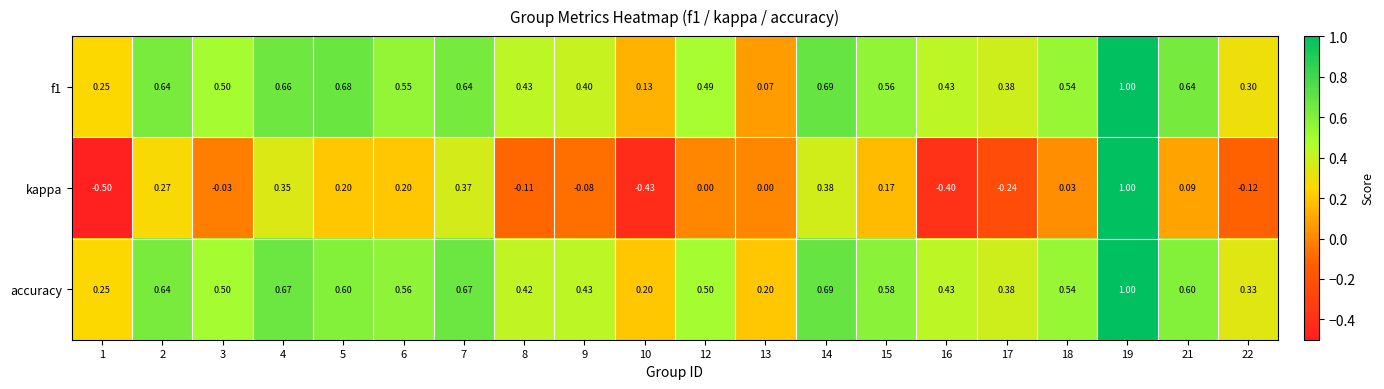

At which category is the sum across all series the highest?

19